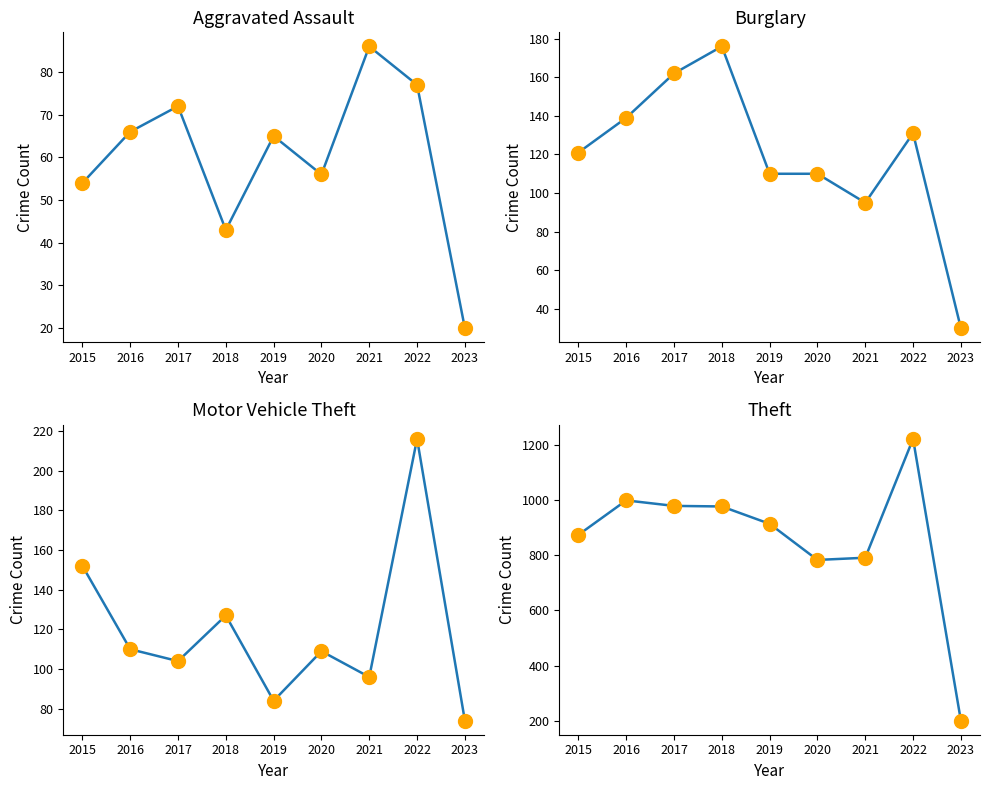

How many intersections are there between Burglary and Motor Vehicle Theft?

2